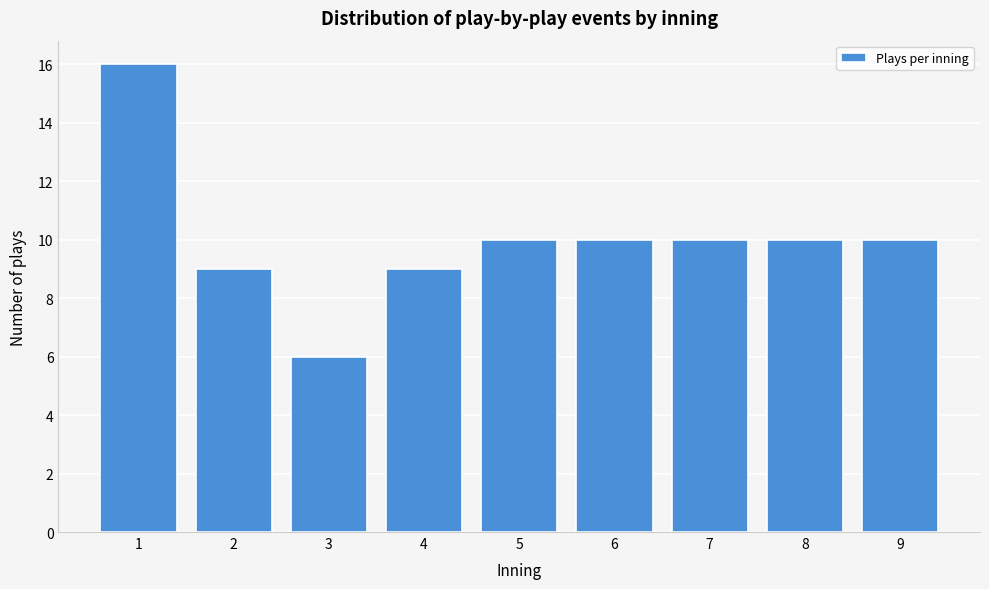

Reading left to right, list all the values displayed in this chart.

16	9	6	9	10	10	10	10	10